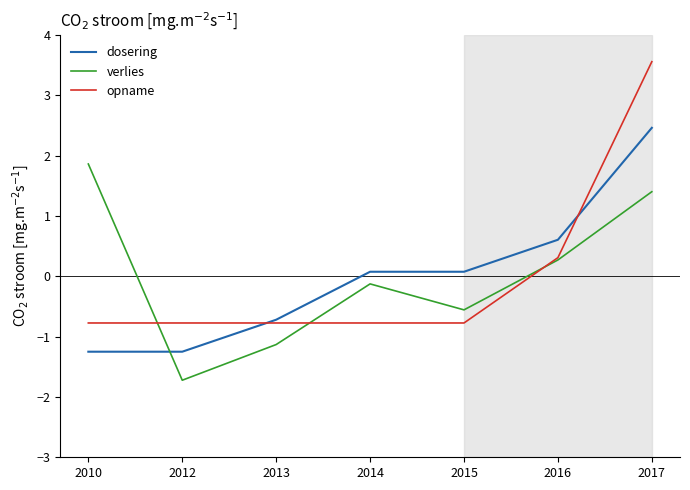

At which label is opname closest to 1?

2016